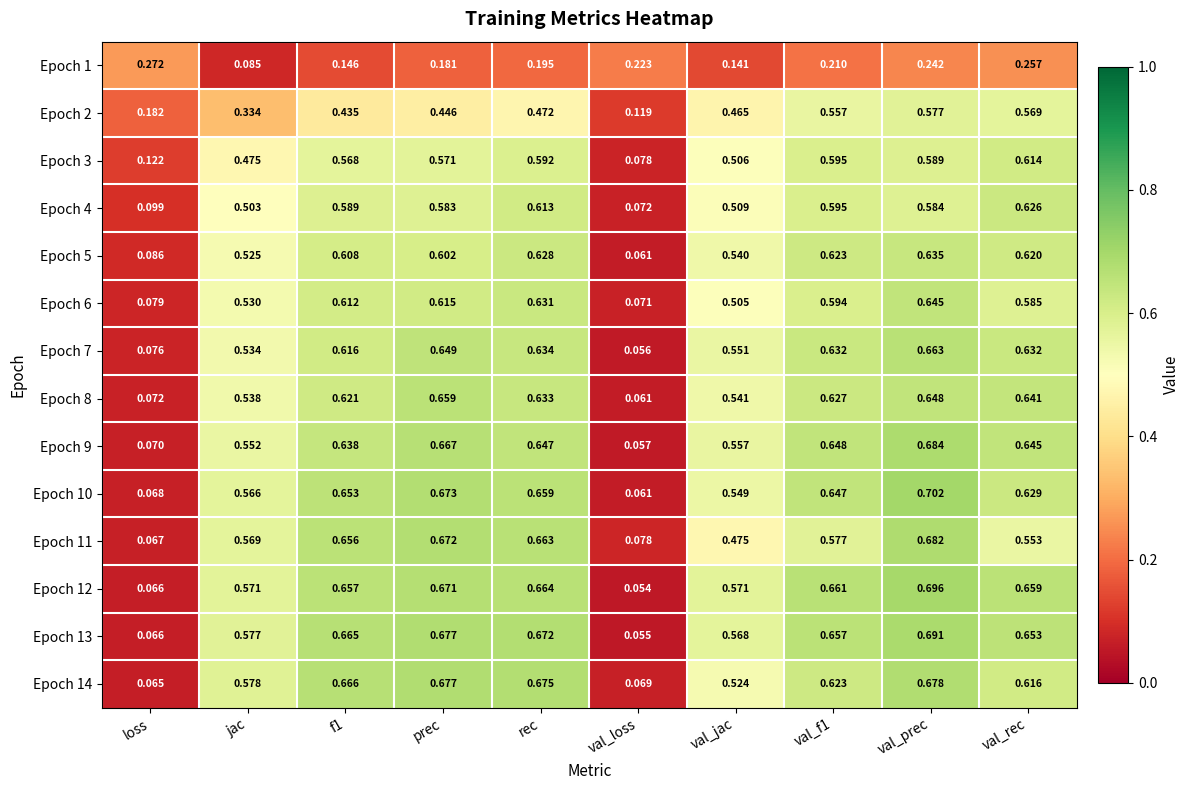

Is the value of Epoch 14 at jac greater than the value of Epoch 8 at prec?

No